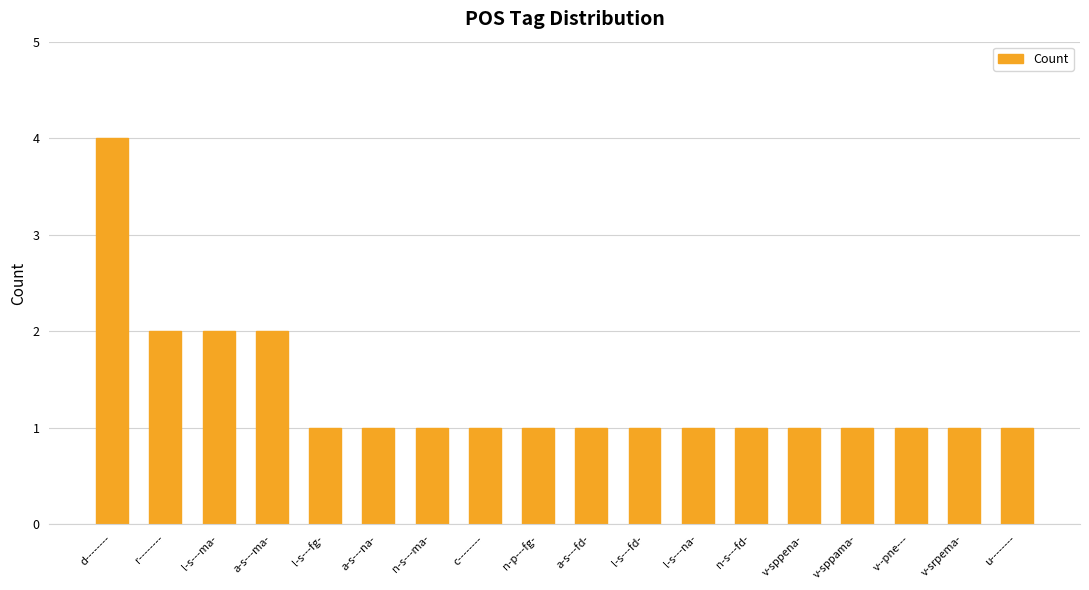

Reading left to right, what are all the values shown in this chart?

4	2	2	2	1	1	1	1	1	1	1	1	1	1	1	1	1	1